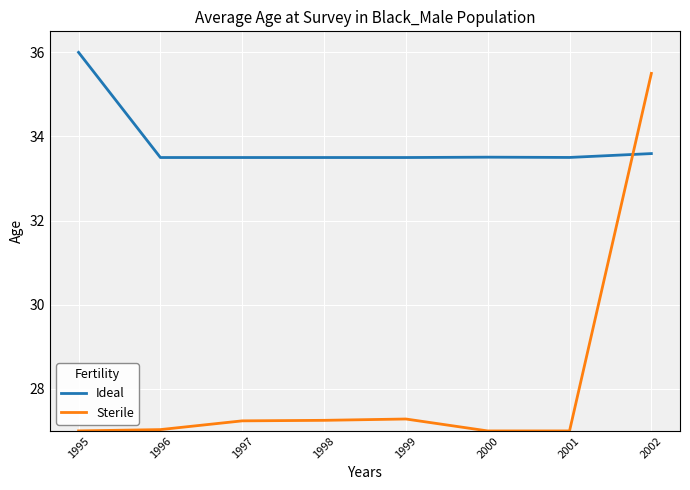

What is the sum of the Ideal values at 1998 and 1997?

67.0